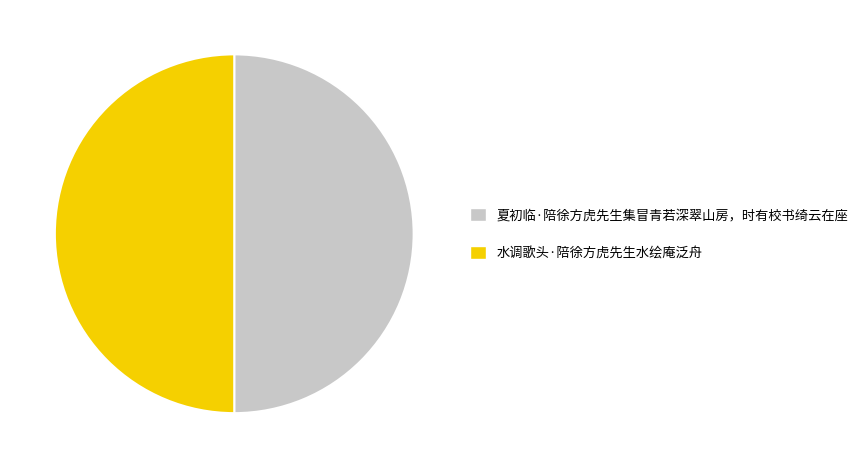

Do 夏初临·陪徐方虎先生集冒青若深翠山房，时有校书绮云在座 and 水调歌头·陪徐方虎先生水绘庵泛舟 together represent more than half of the pie?

Yes